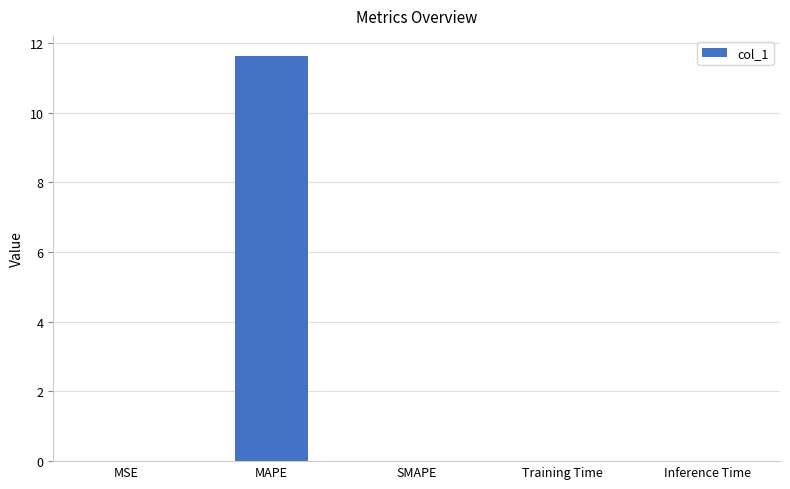

True or false: the data shows 2.5 at MAPE.

False